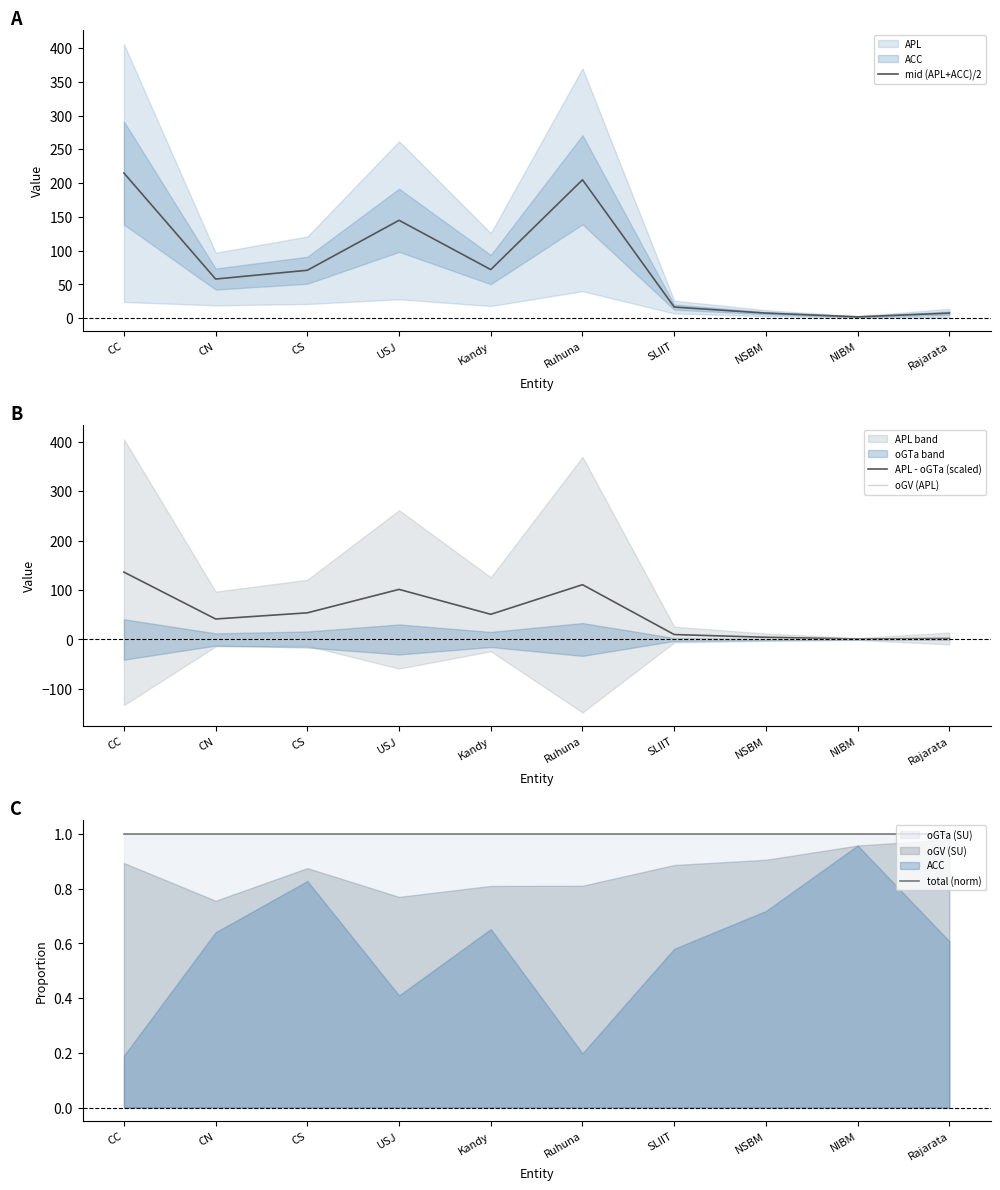

Rank the categories by total (norm) value from lowest to highest.

NIBM, NSBM, Rajarata, SLIIT, CN, Kandy, USJ, CS, Ruhuna, CC